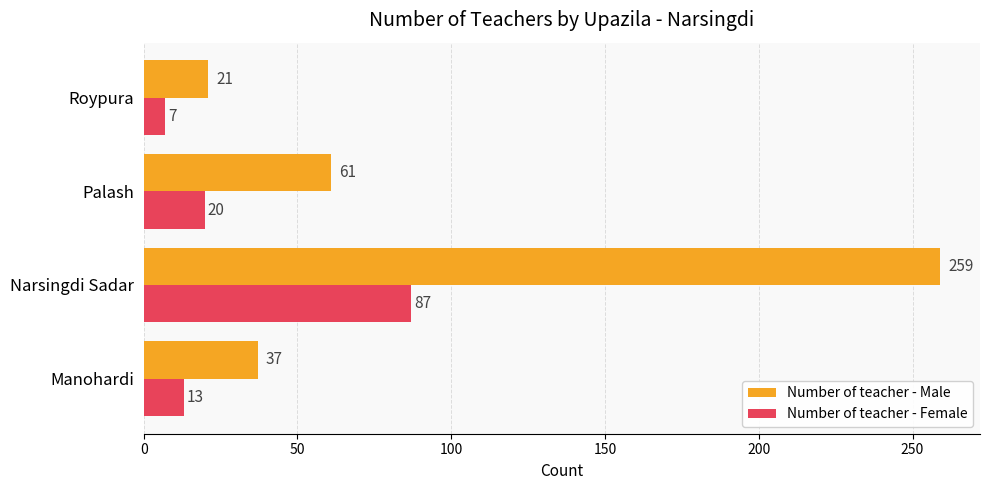

What is the difference between the maximum and minimum values in the Number of teacher - Female series?

80